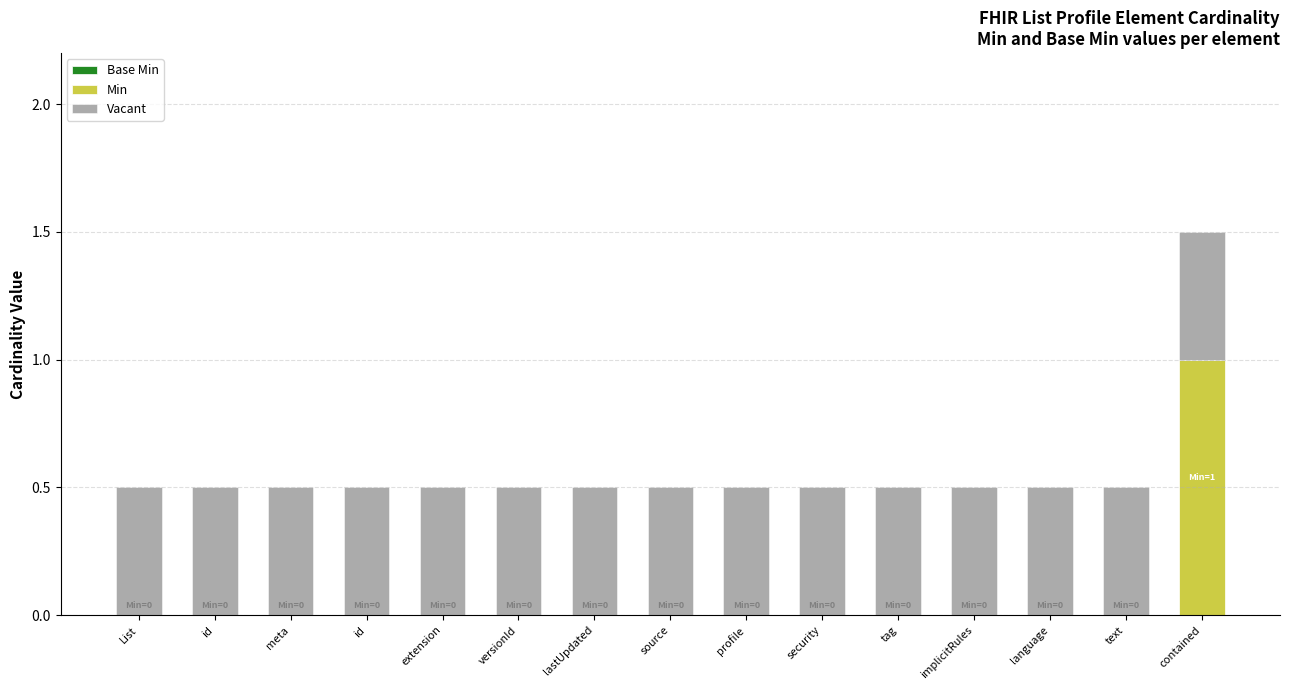

What is the average value of the Vacant series?

0.5